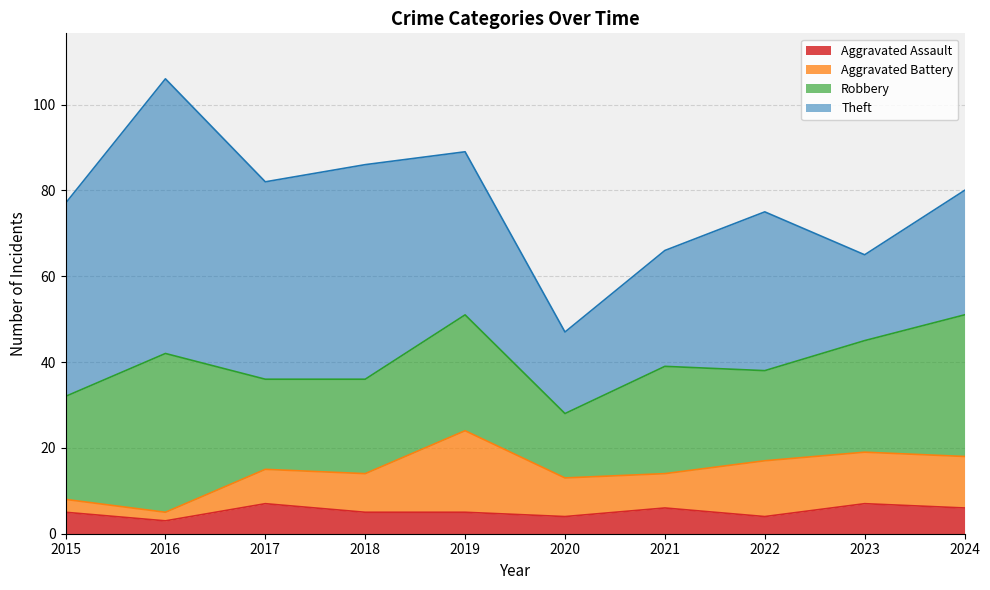

List the series in order of their peak value, lowest first.

Aggravated Assault, Aggravated Battery, Robbery, Theft